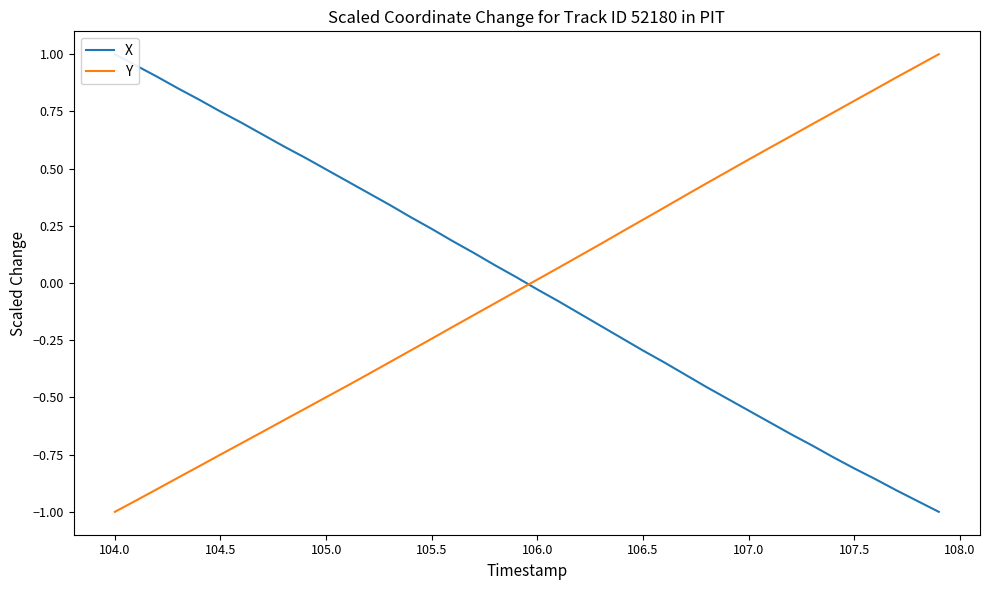

How many distinct data groups are displayed?

2